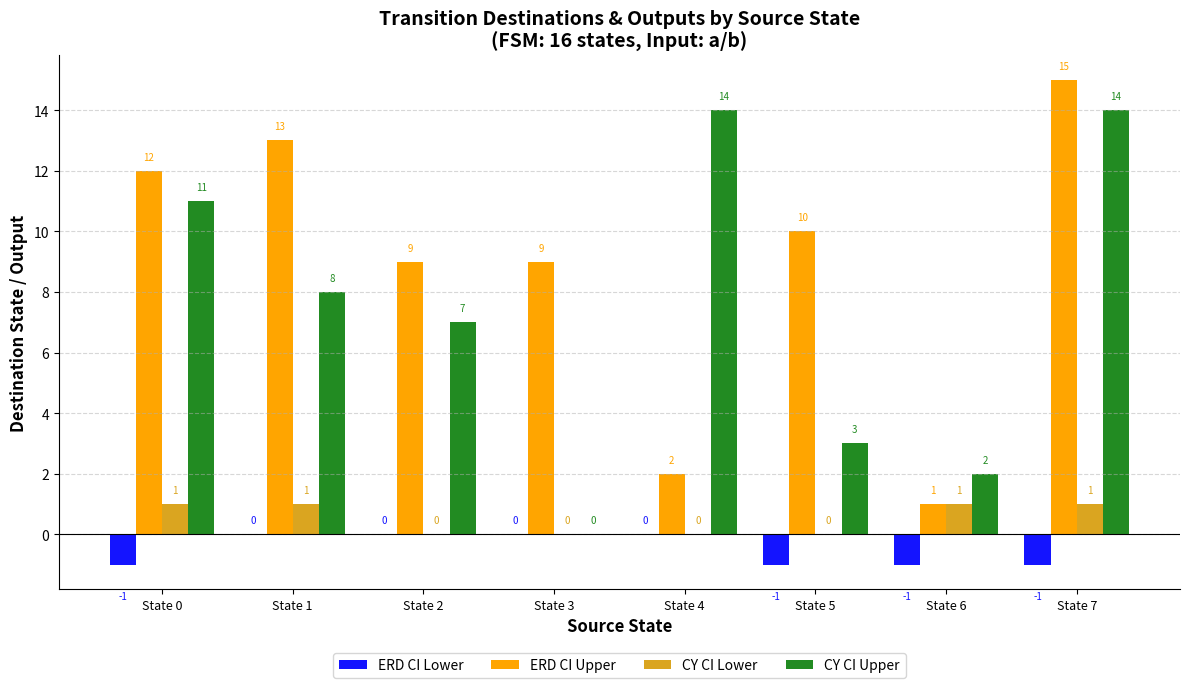

True or false: CY CI Lower has a value of 0 at State 4.

True